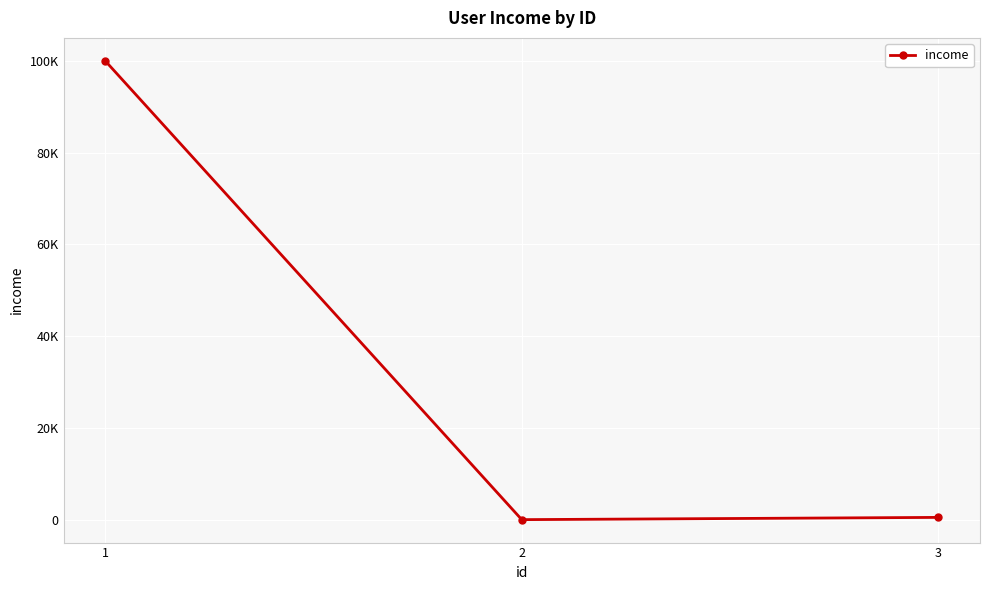

Reading left to right, list all the values displayed in this chart.

99999	10	500